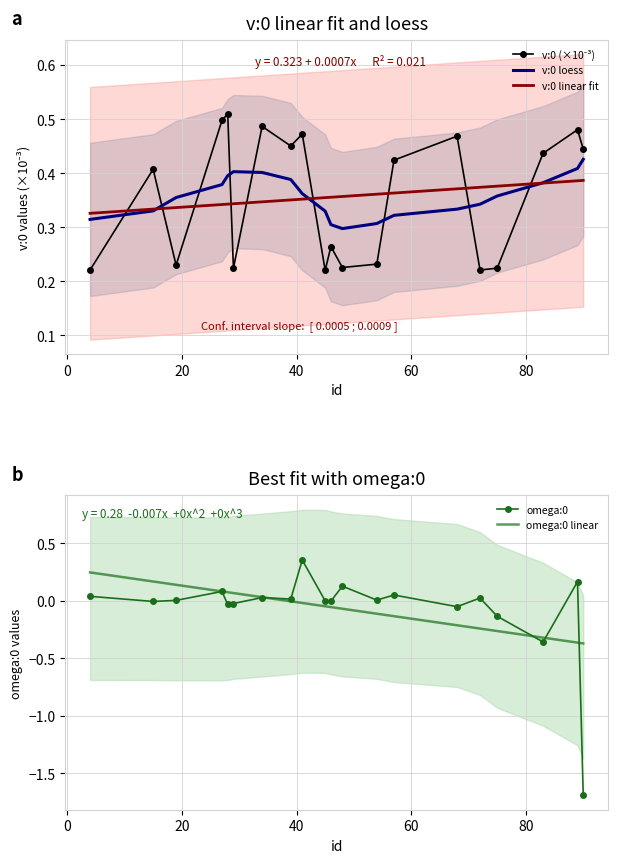

List the series in order of their peak value, highest first.

v:0 (×10⁻³), v:0 loess, v:0 linear fit, omega:0, omega:0 linear